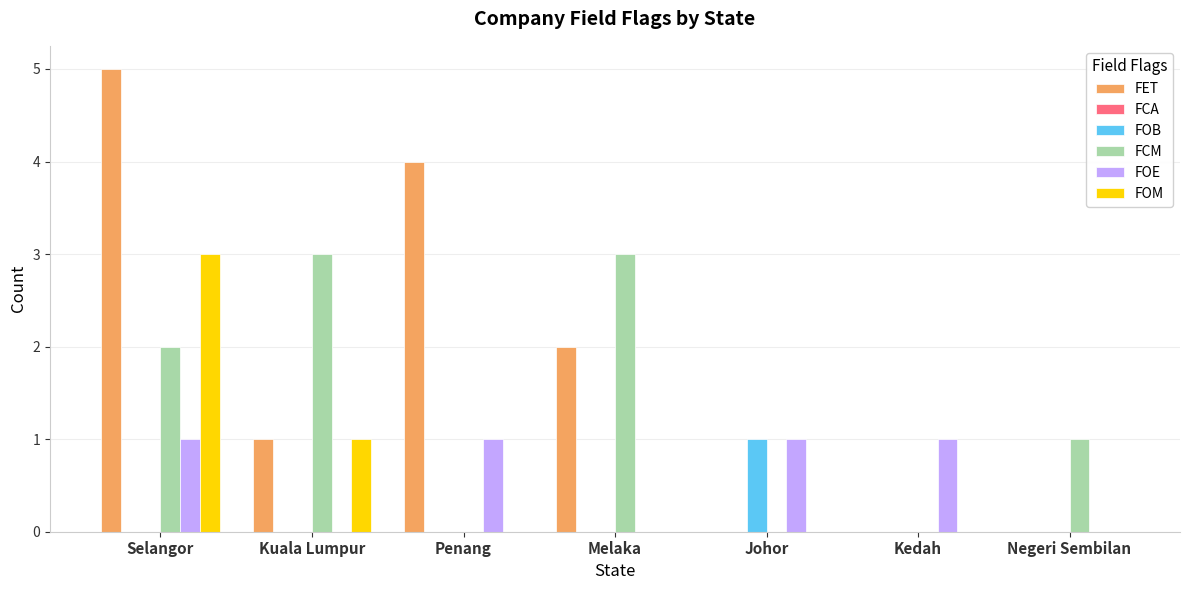

What is the sum of all FOM values?

4